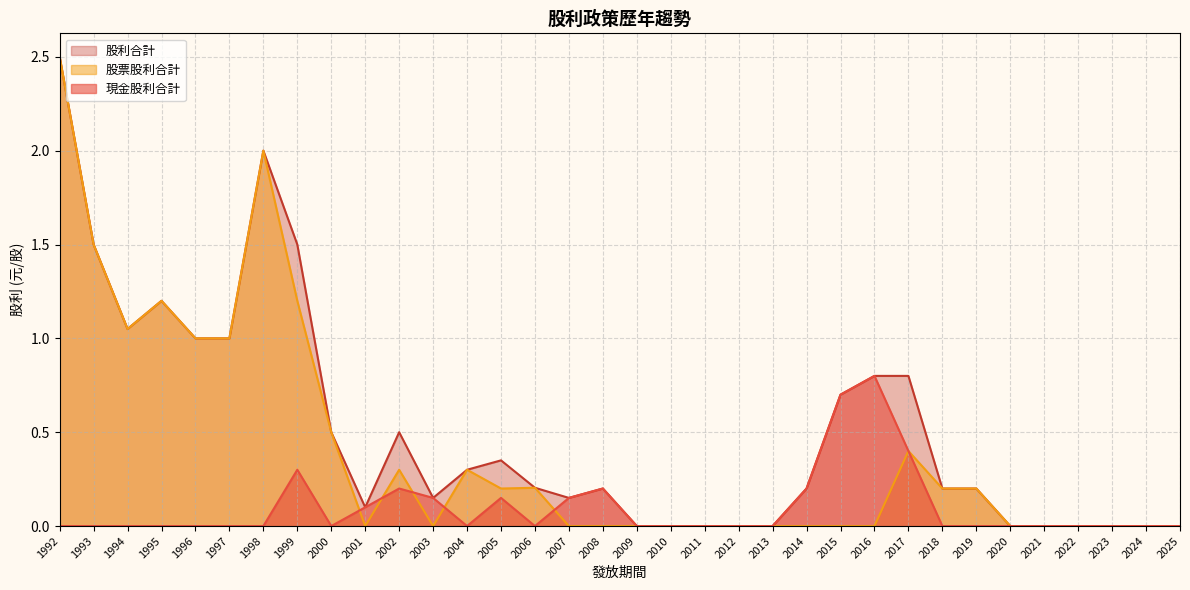

True or false: 股利合計 and 股票股利合計 intersect in this chart.

False